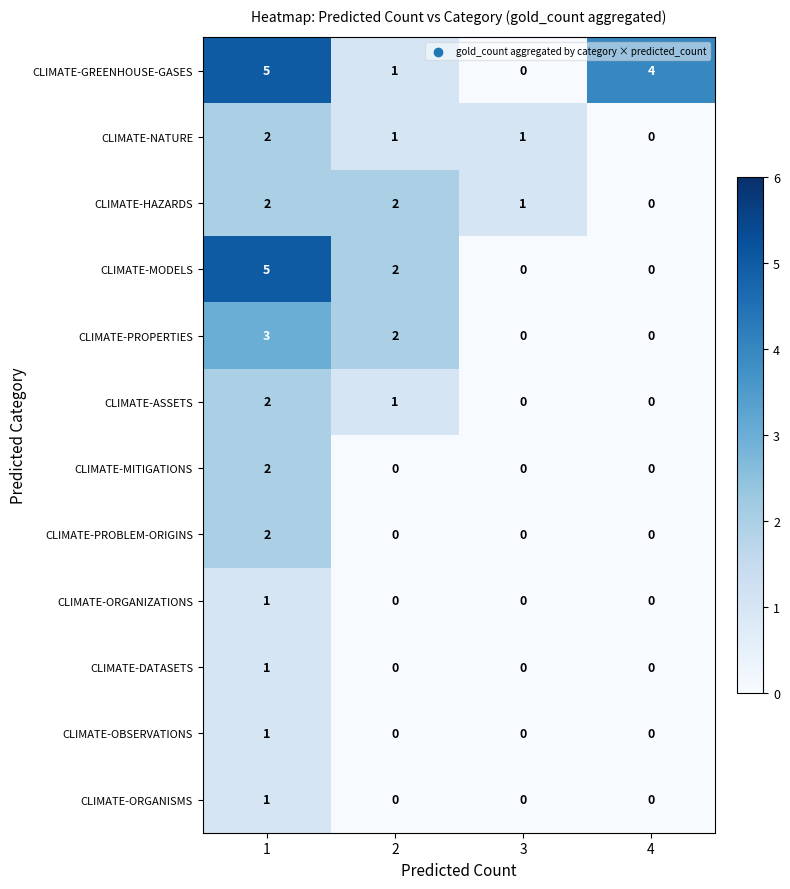

Which series changed the most between 1 and 2?

CLIMATE-GREENHOUSE-GASES